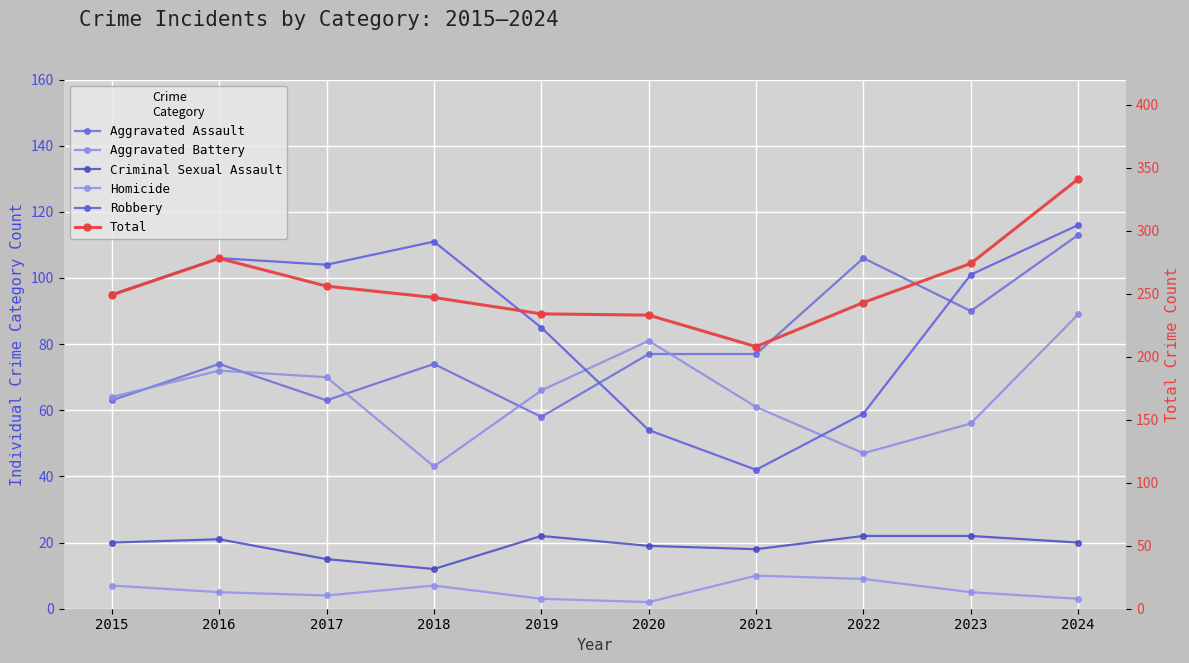

True or false: Aggravated Battery and Criminal Sexual Assault cross at least once.

False